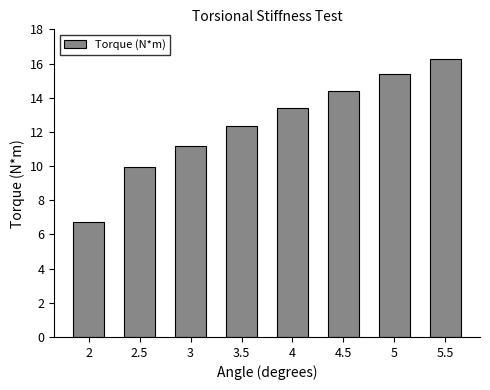

How many data points are above 13?

4